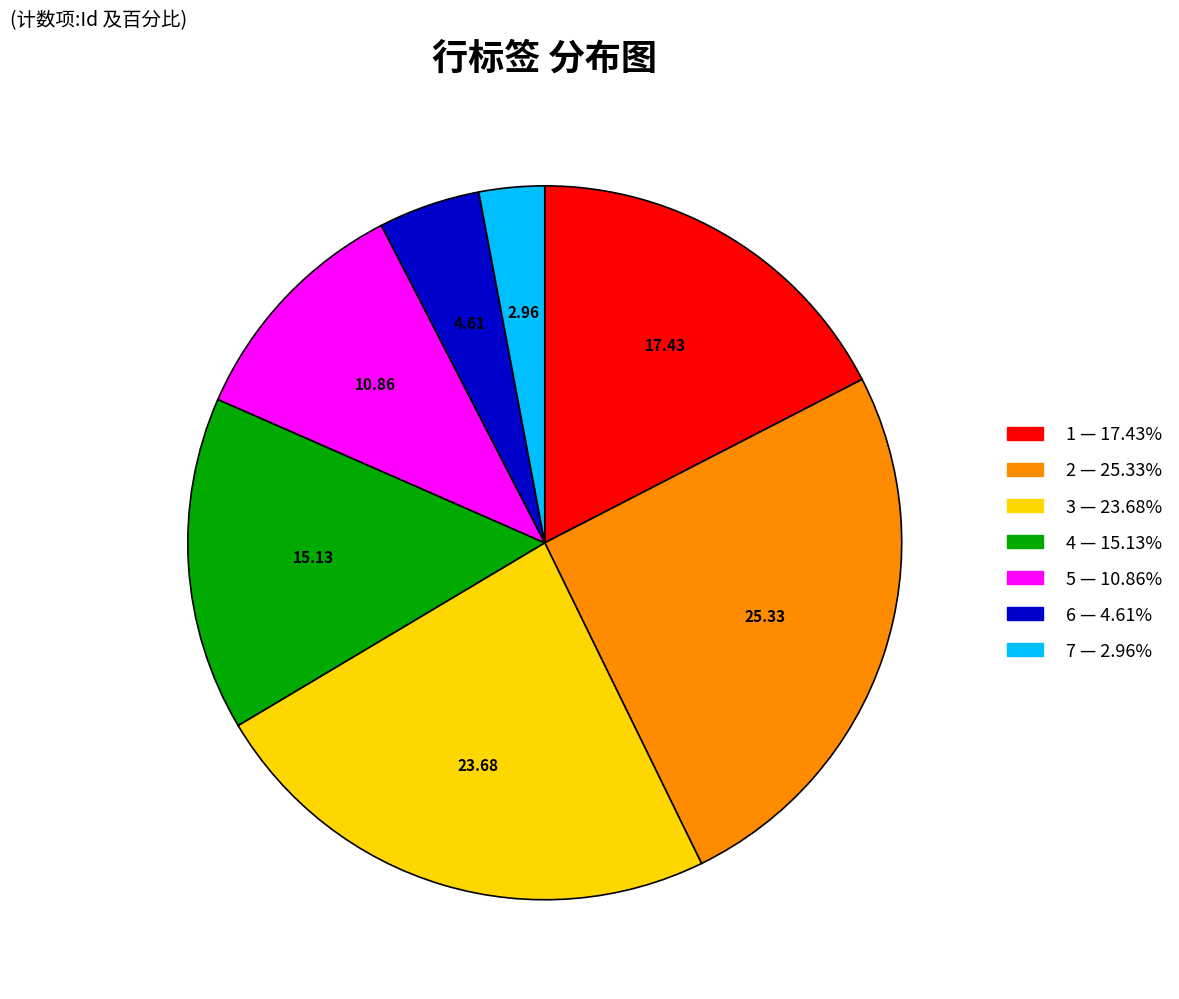

Is the sum of 7 and 6 greater than half?

No